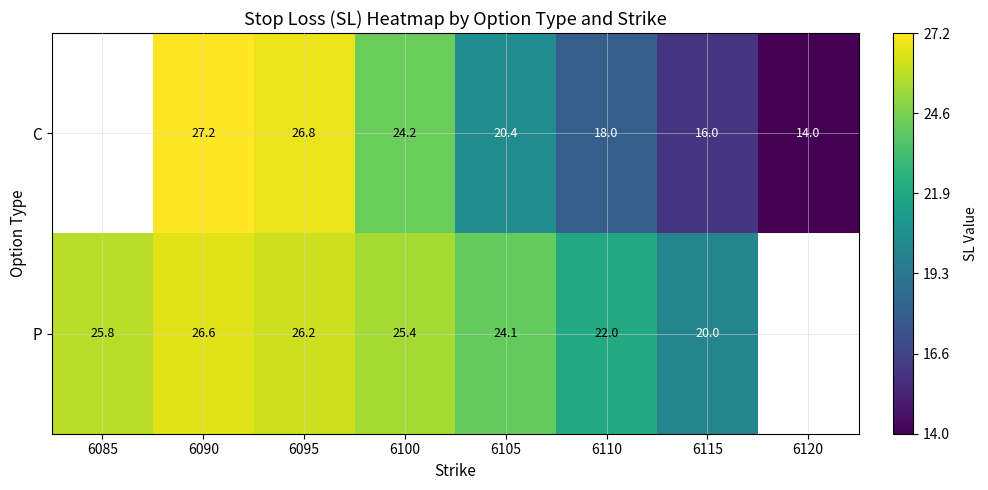

Which has a higher value, 6085 or 6105?

6105